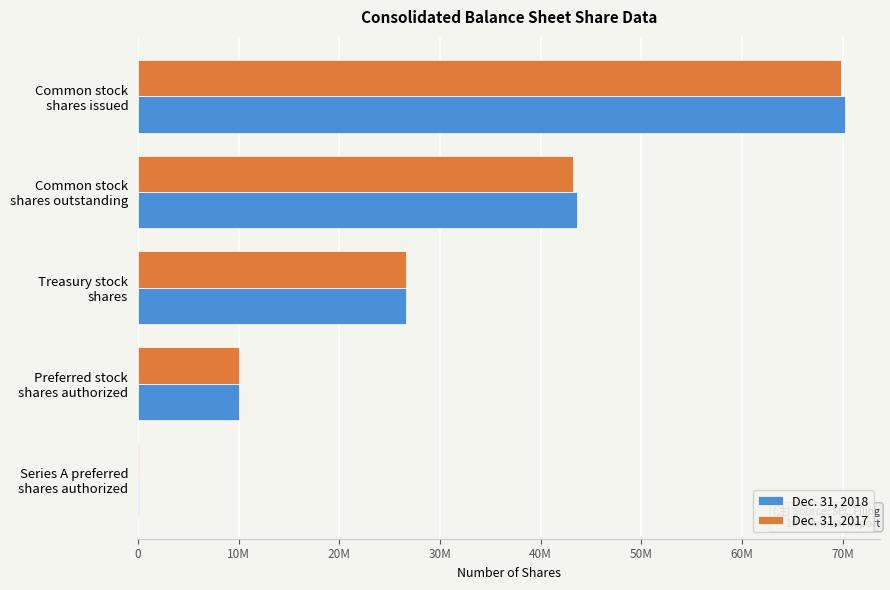

What is the highest value of the Dec. 31, 2018 series?

70207581